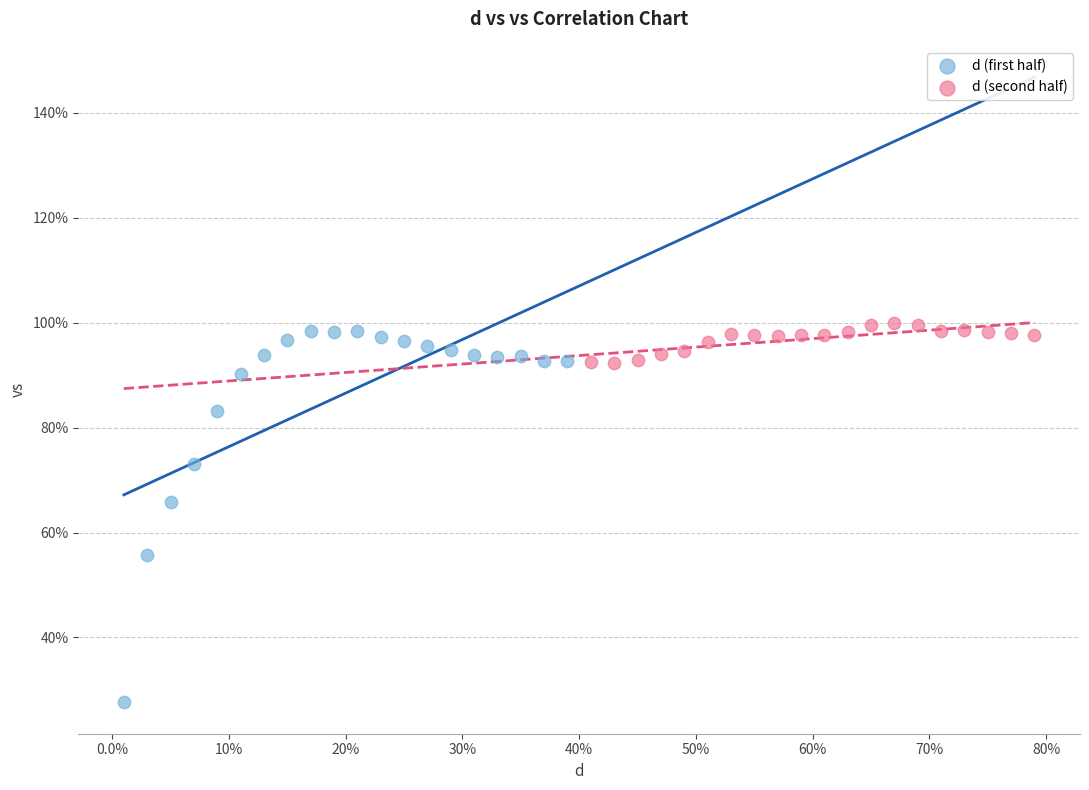

Which series contains the highest Y value?

d (second half)